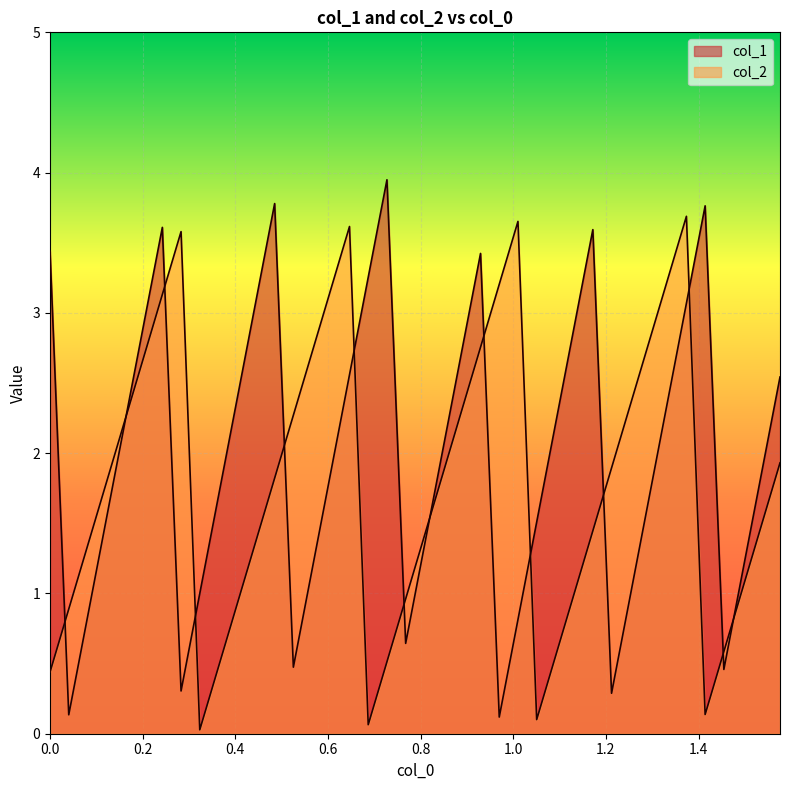

Does the chart display data point markers on the line(s)?

No